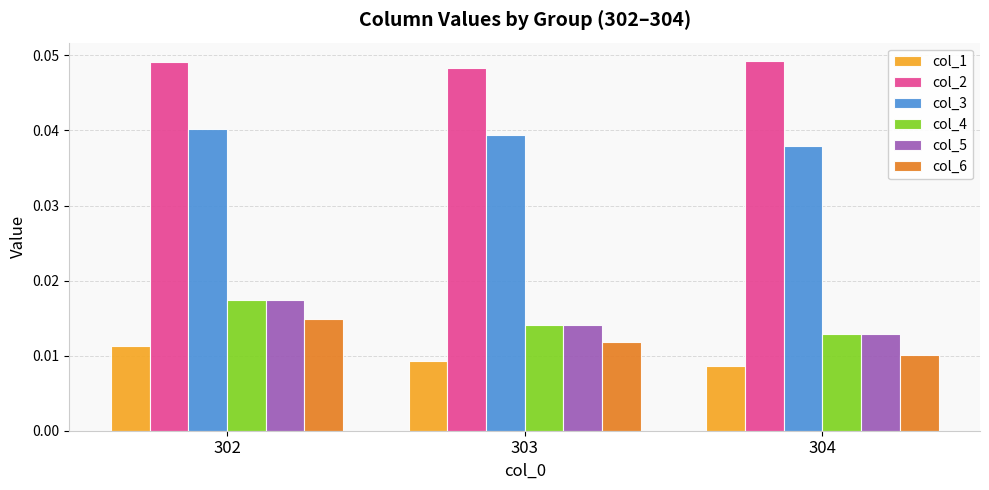

Which category has the lowest value in the col_4 series?

304